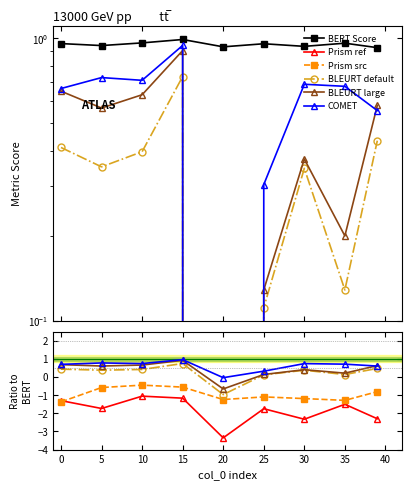

How many lines are shown in the chart?

6